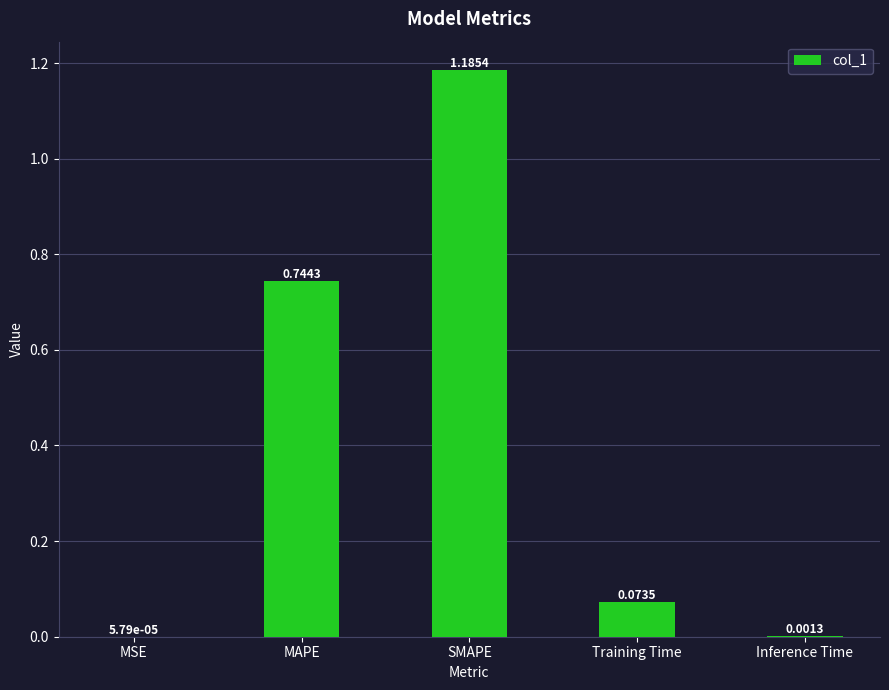

Where is the data nearest to the value 0?

MSE